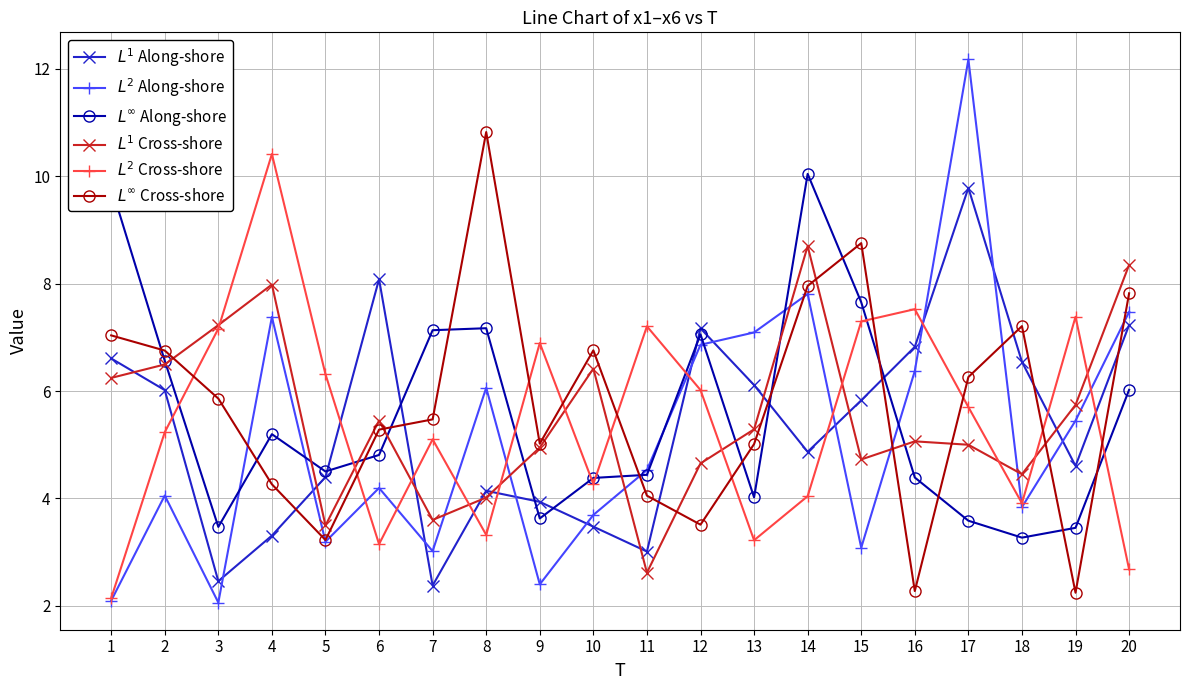

Which series ends up on top after the final intersection of $L^\infty$ Along-shore and $L^2$ Cross-shore?

$L^\infty$ Along-shore